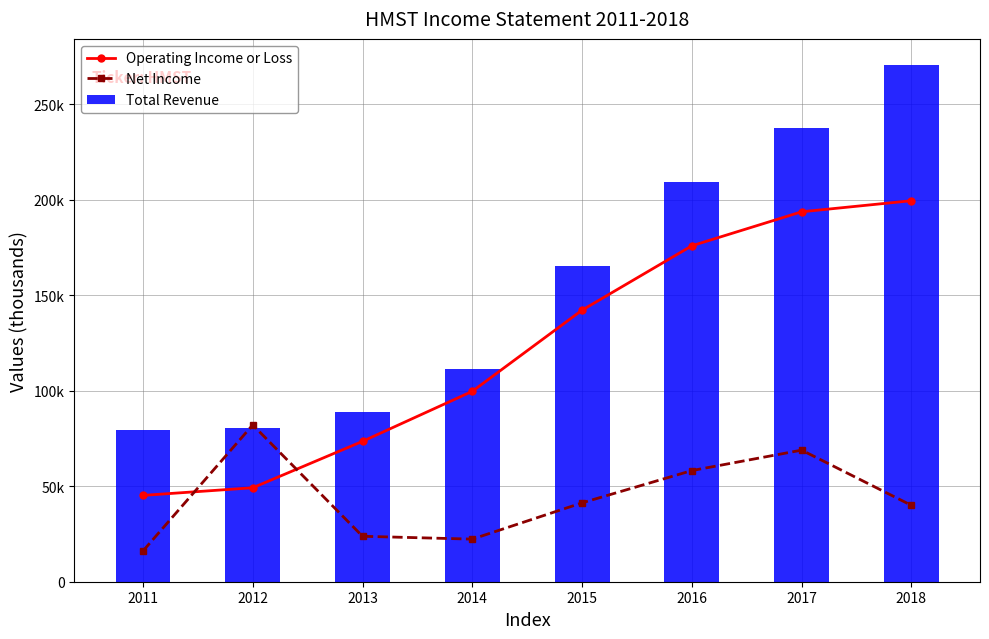

At how many categories does at least one series exceed 137545?

4